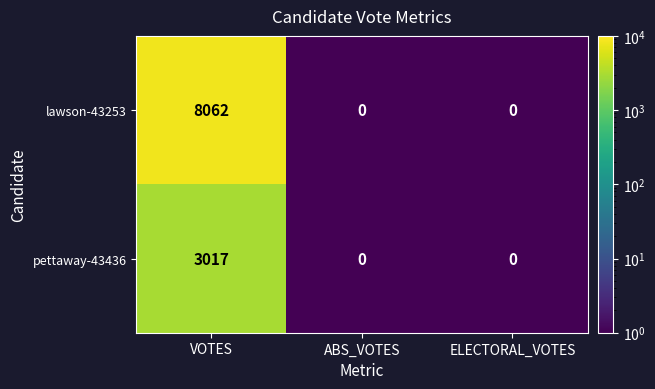

List the series in order of their peak value, highest first.

lawson-43253, pettaway-43436